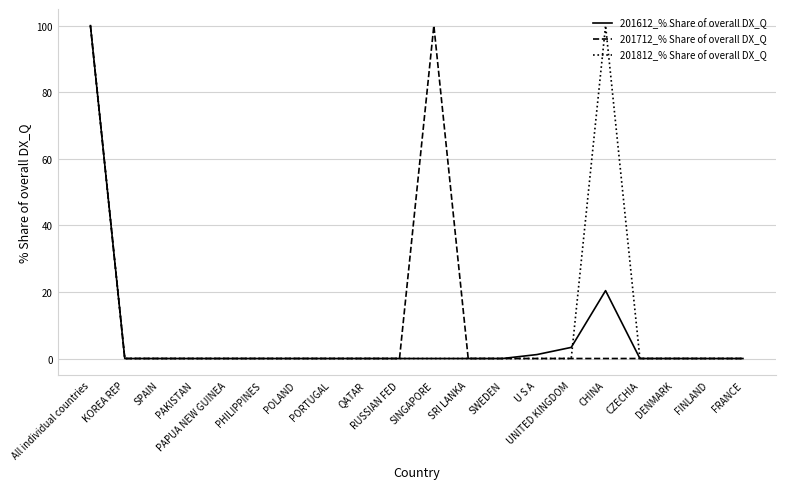

What position from the left is PAKISTAN?

4